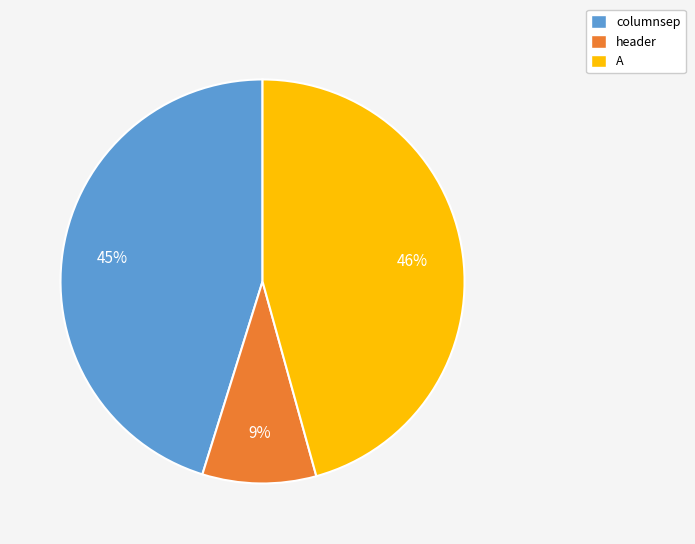

What is the largest slice in the pie chart?

A